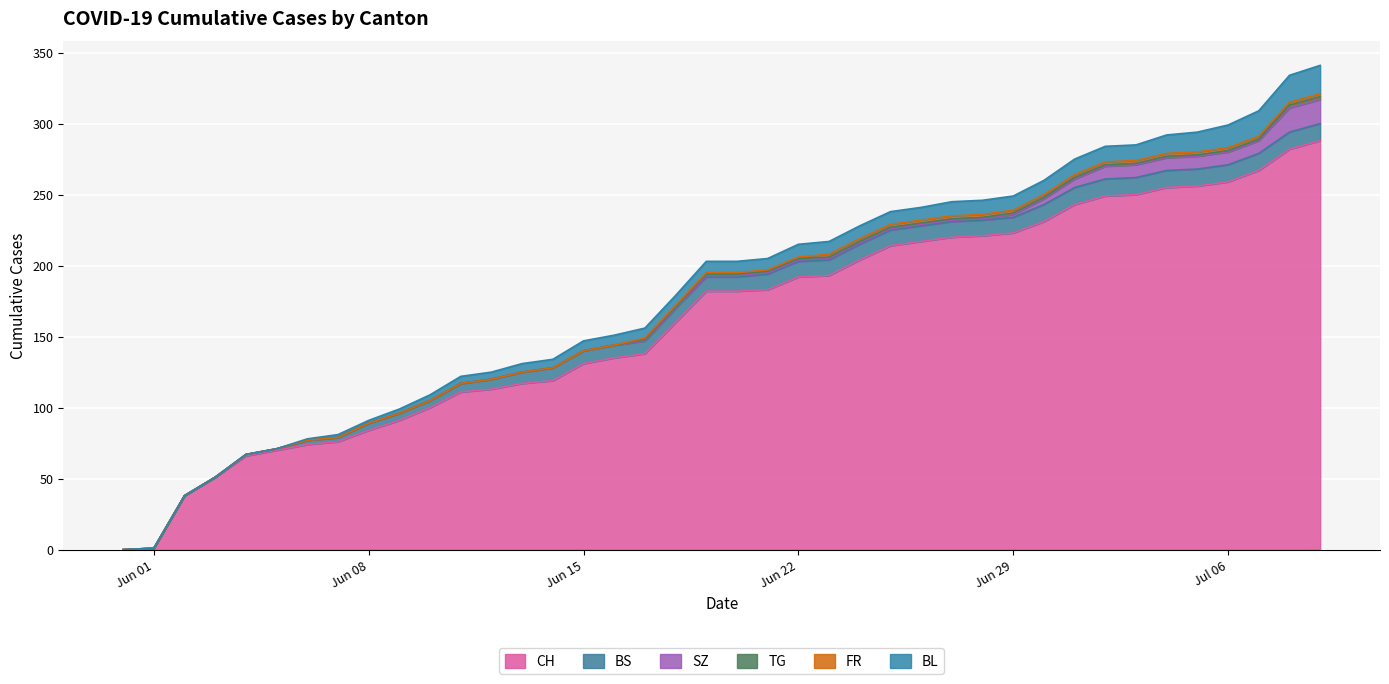

What is the value of the FR point at the 29th from the left?

2